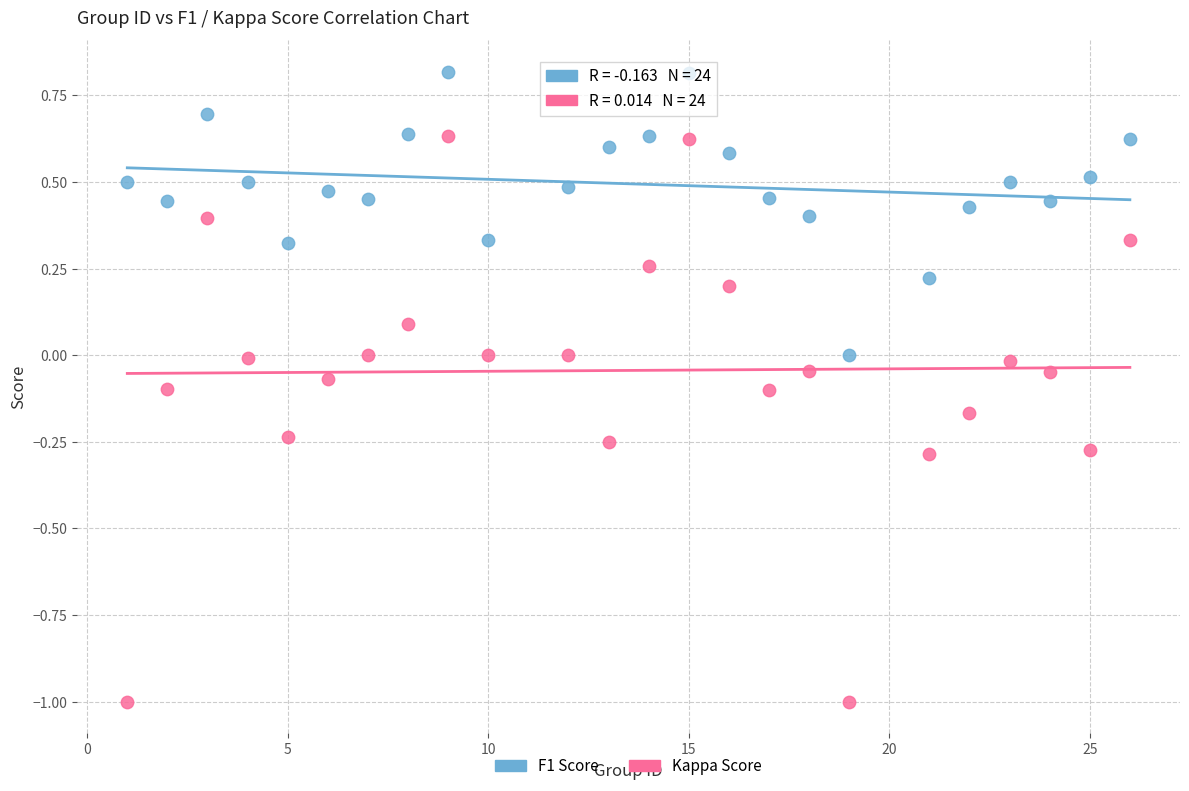

Which series has the widest spread of Y values?

Kappa Score